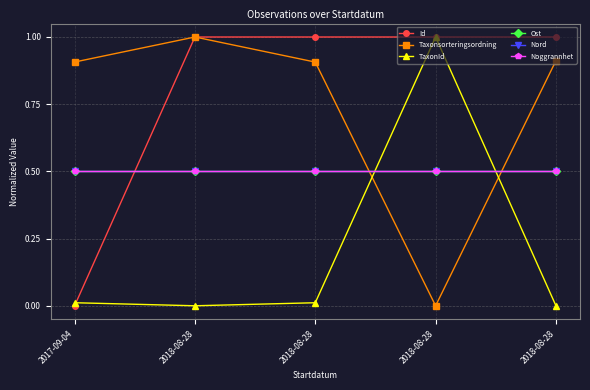

Reading left to right, what are all the values shown in this chart?

Id: 0.0	1.0	1.0	1.0	1.0
Taxonsorteringsordning: 0.9	1.0	0.9	0.0	0.9
TaxonId: 0.0	0.0	0.0	1.0	0.0
Ost: 0.5	0.5	0.5	0.5	0.5
Nord: 0.5	0.5	0.5	0.5	0.5
Noggrannhet: 0.5	0.5	0.5	0.5	0.5